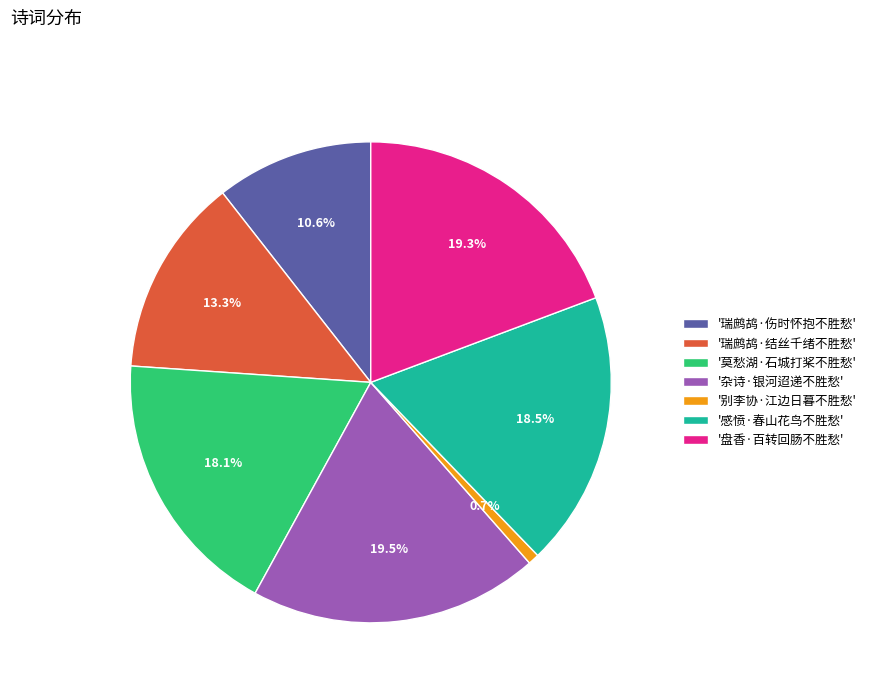

What percentage is NOT represented by '莫愁湖·石城打桨不胜愁'?

81.9%